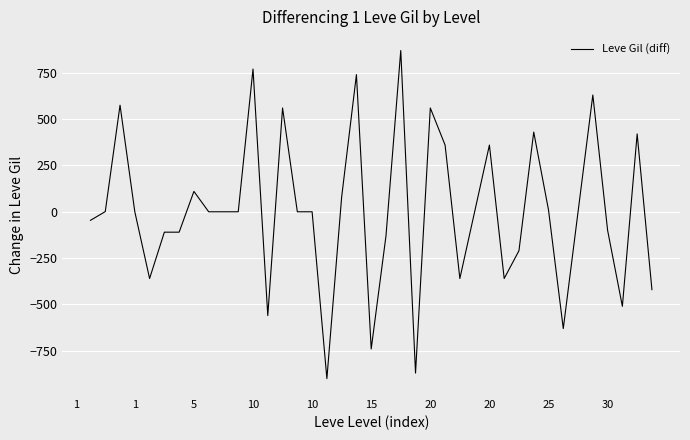

What is the maximum value shown in the chart?

870